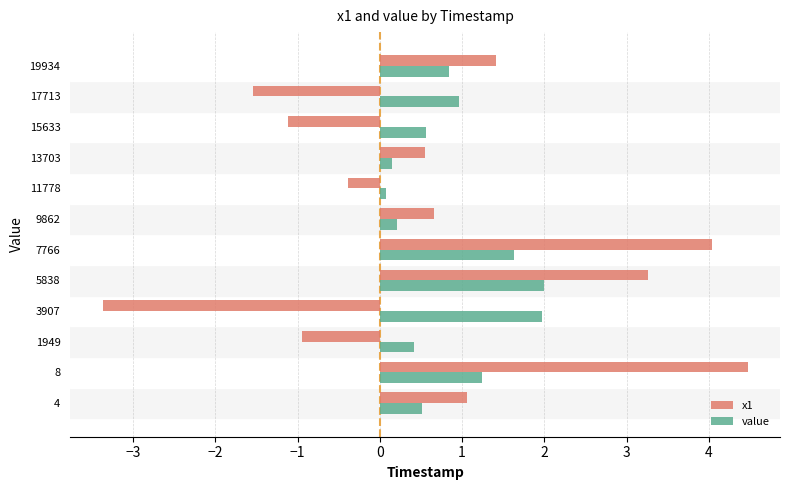

What is the difference between the second highest and second lowest values in the value series?

1.8